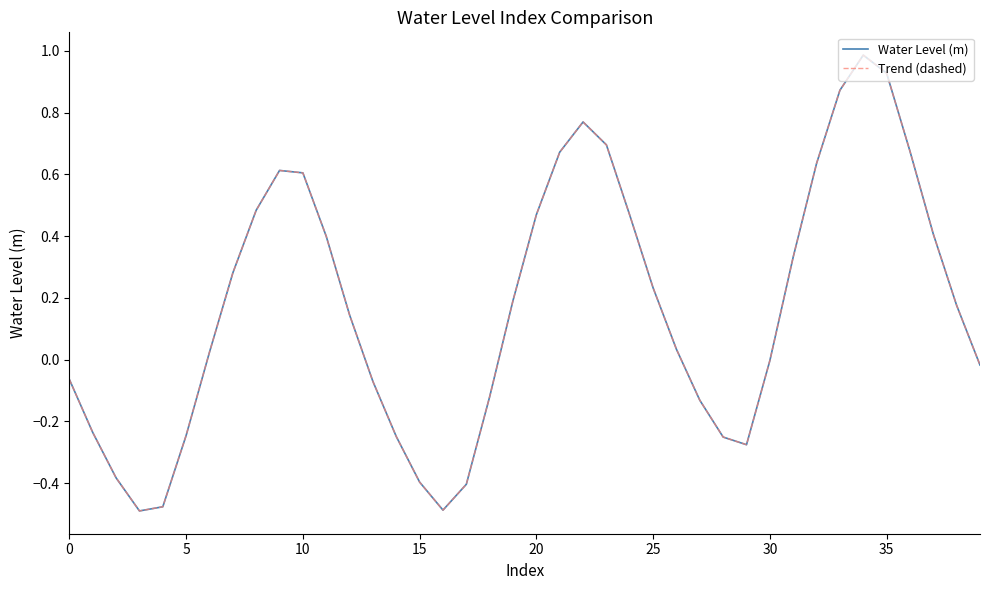

Does the chart display data point markers on the line(s)?

No